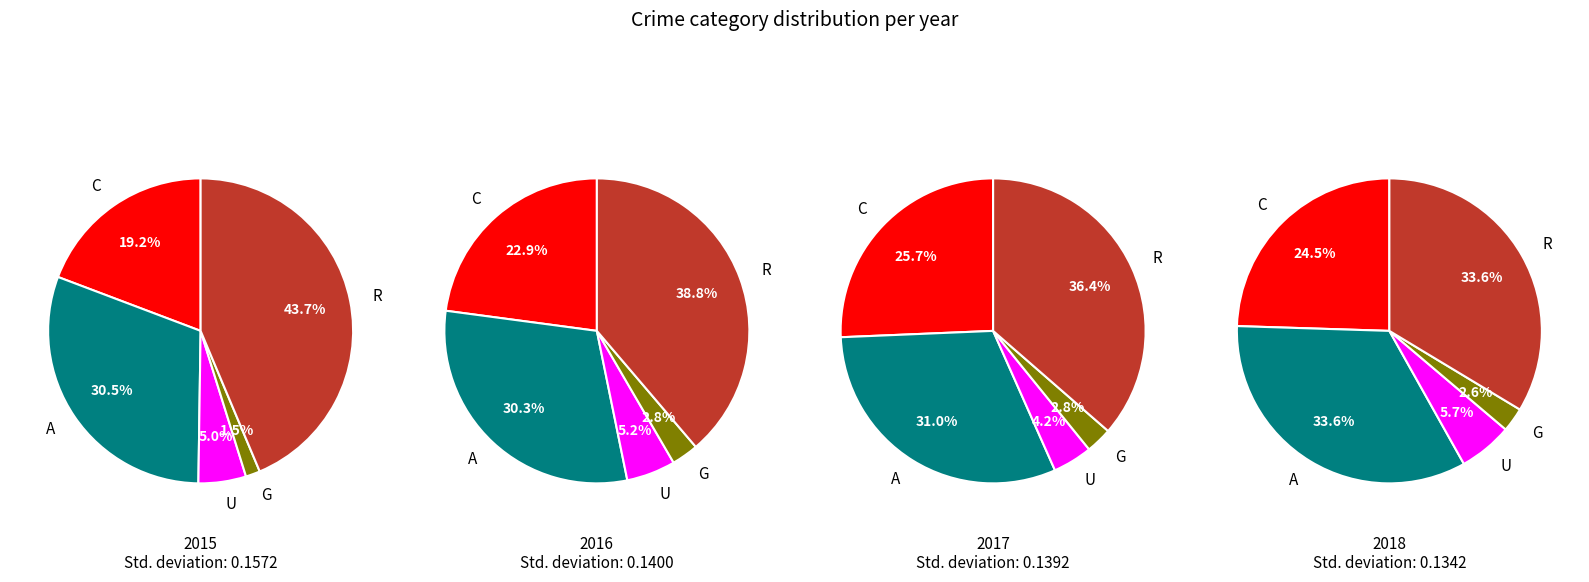

Does Homicide account for over 50% of the chart?

No